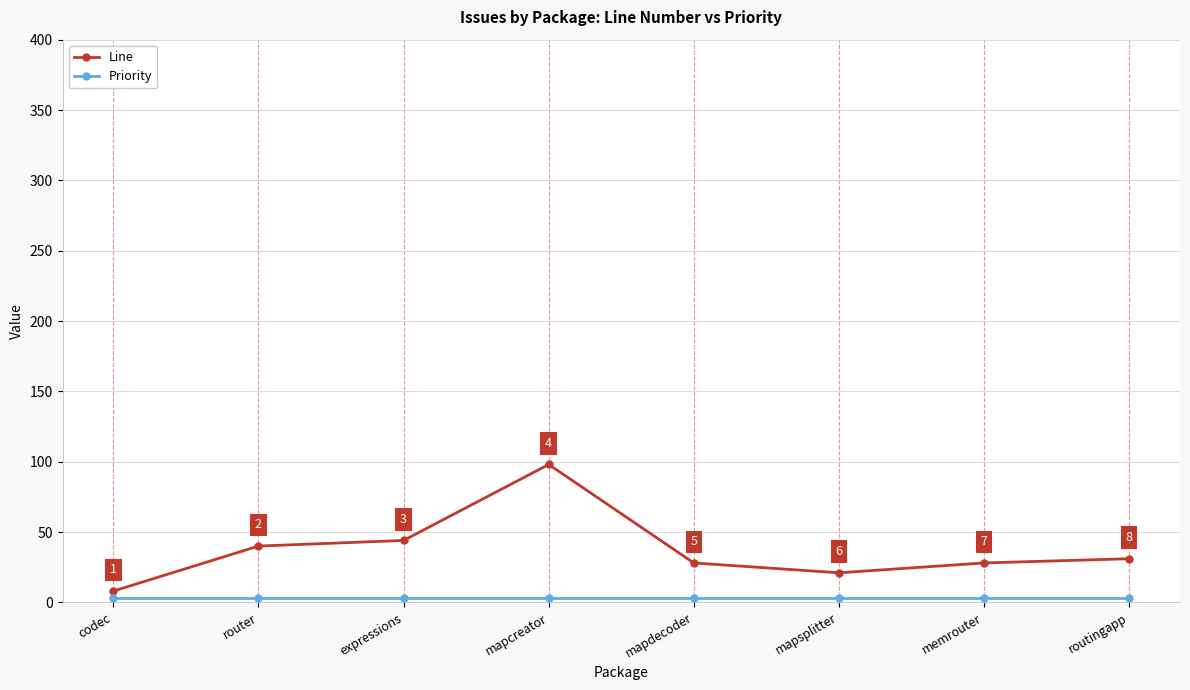

True or false: Line has more than 2 points higher than both neighbors.

False